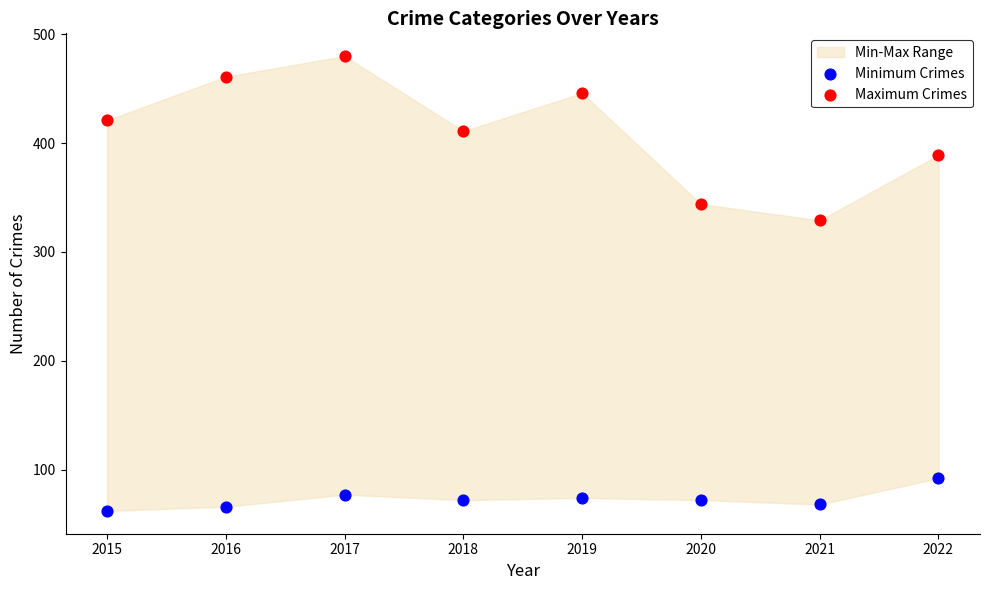

Which series has the largest Y range (max minus min)?

Maximum Crimes